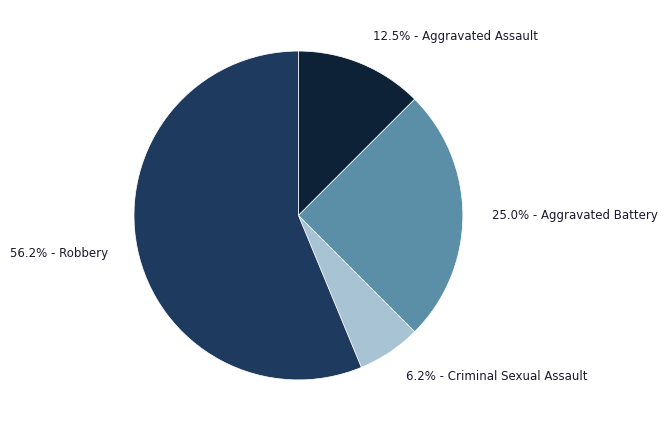

Do 6.2% - Criminal Sexual Assault and 25.0% - Aggravated Battery together represent more than half of the pie?

No